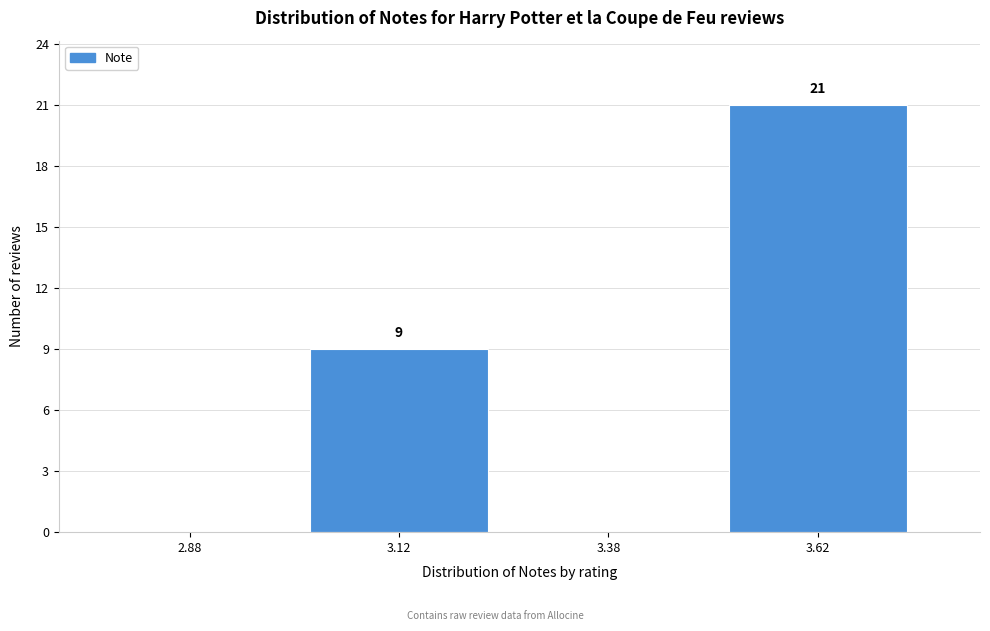

Reading right to left, extract all data points from this chart.

3.62=21	3.38=0	3.12=9	2.88=0